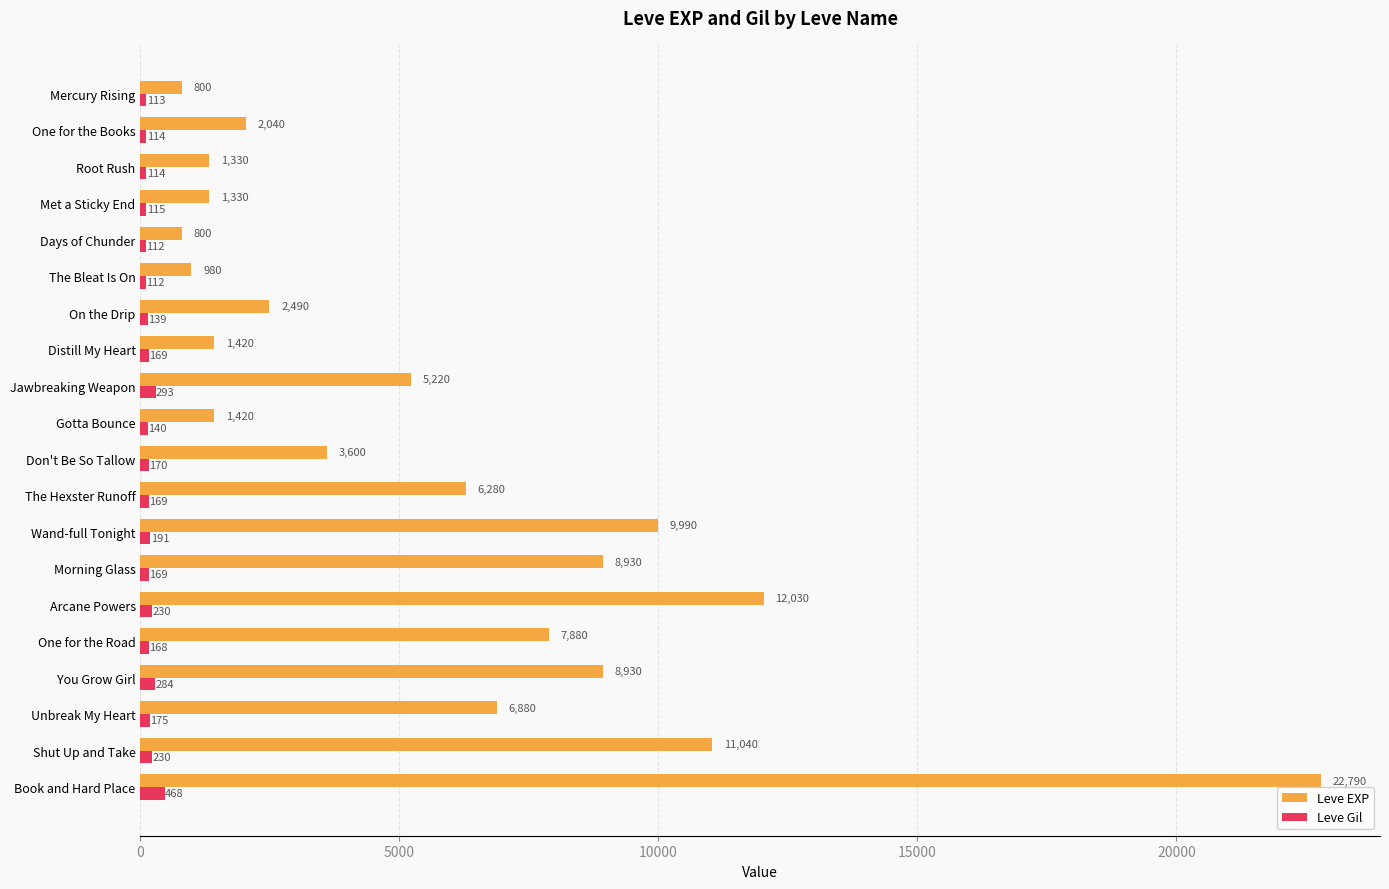

True or false: Leve Gil has a value of 169 at Distill My Heart.

True